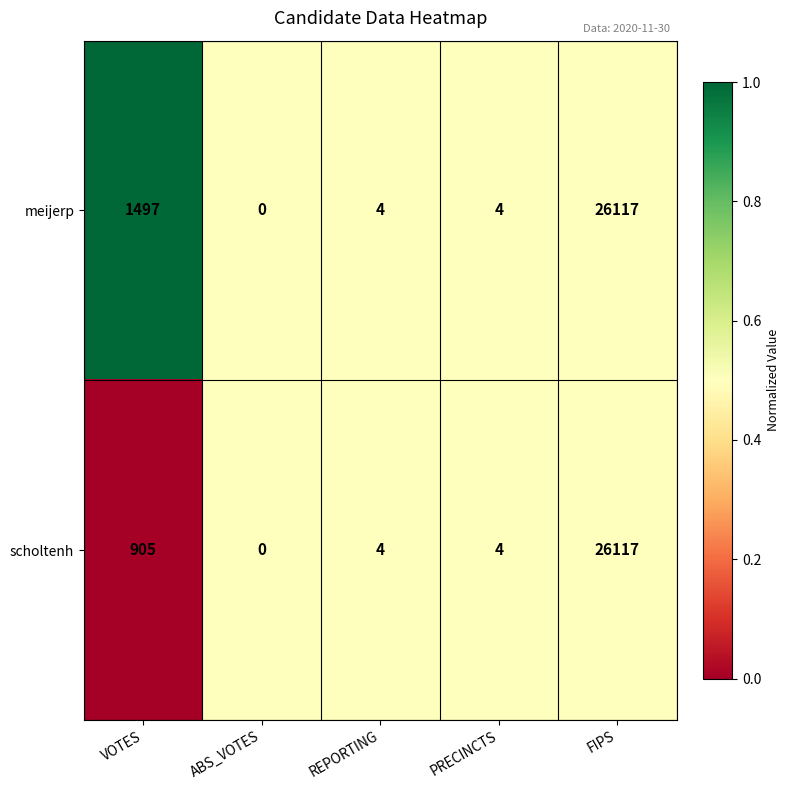

Between VOTES and ABS_VOTES, which series saw the biggest shift?

meijerp